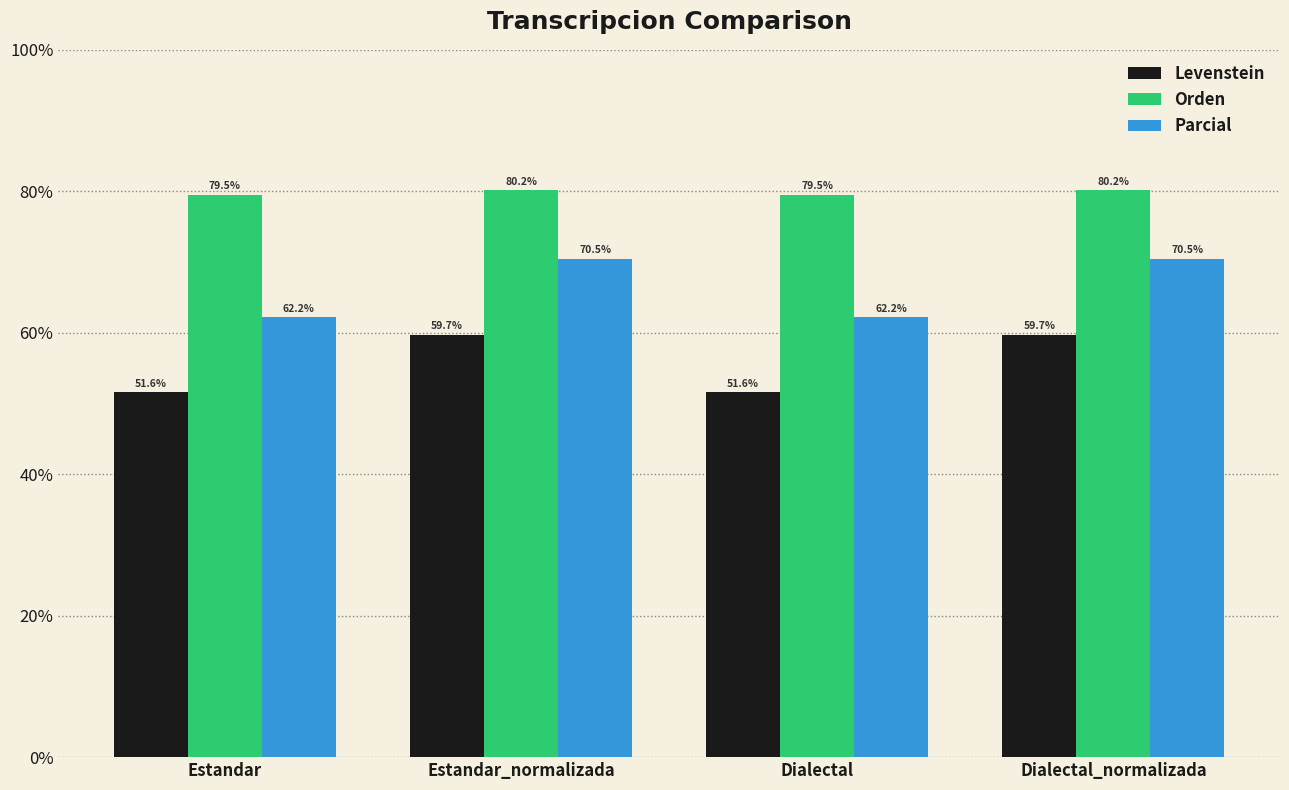

Is the value of Levenstein at Dialectal_normalizada greater than the value of Orden at Dialectal?

No